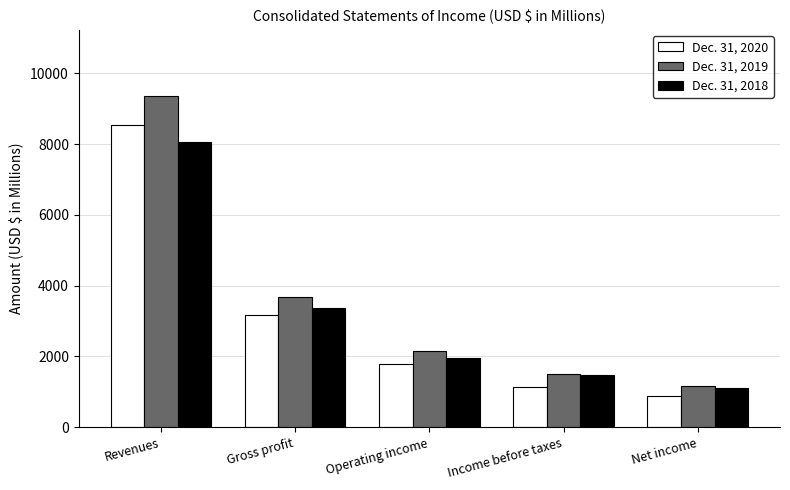

How many series are shown in this chart?

3